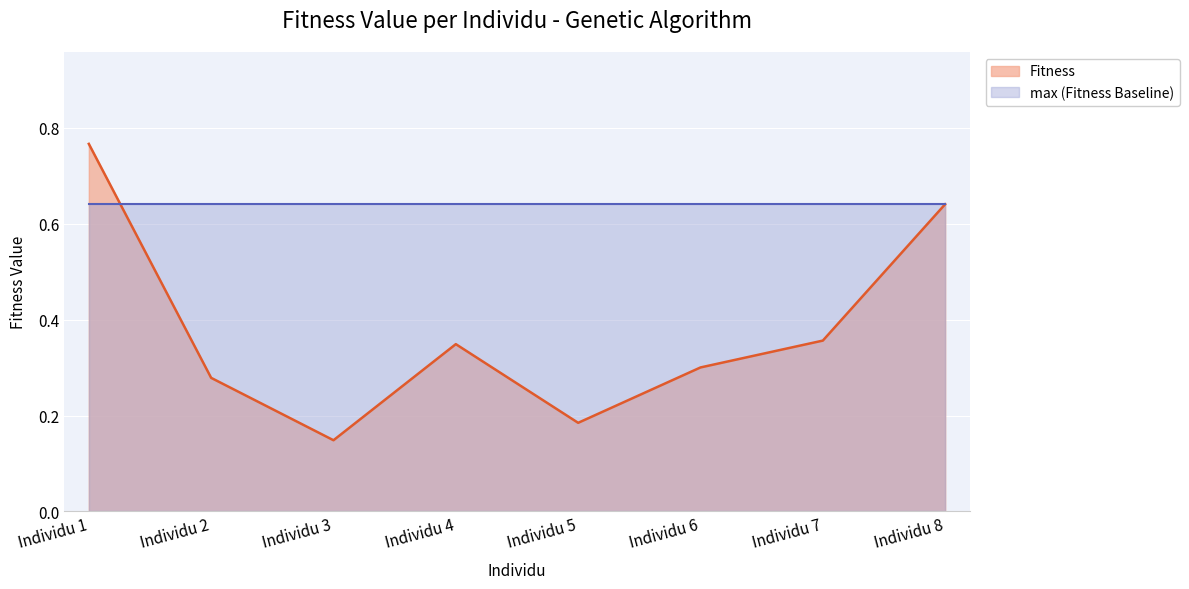

Does the chart display data point markers on the line(s)?

No